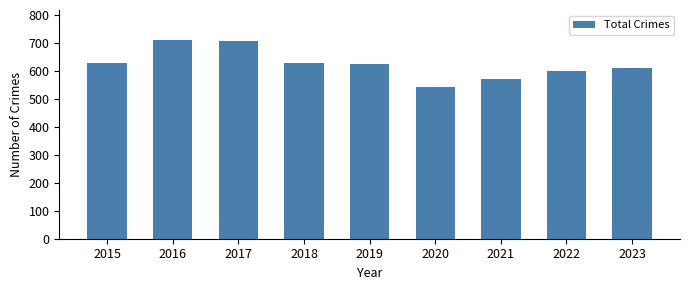

What is the average value?

625